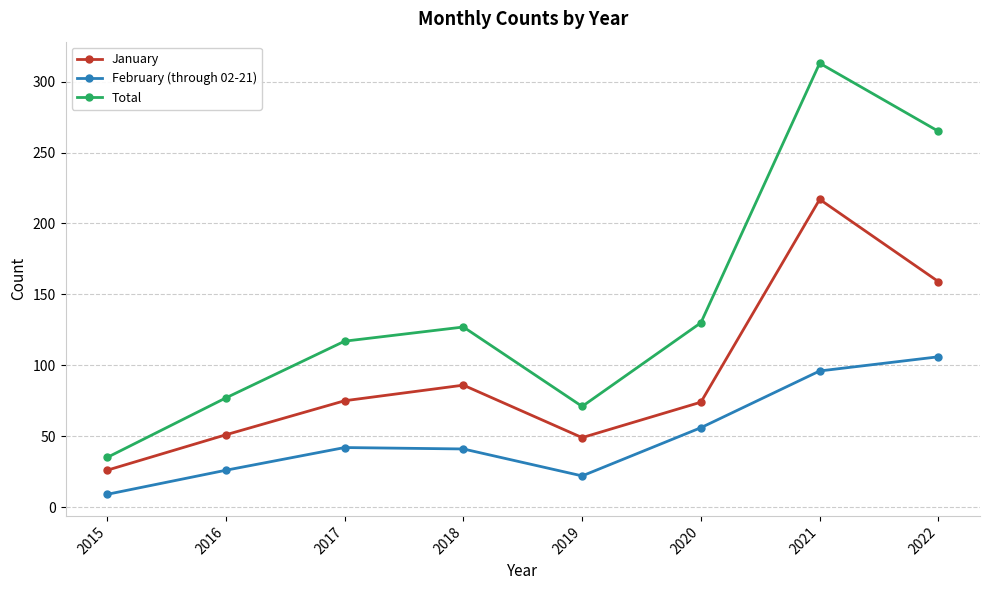

True or false: Total and February (through 02-21) intersect in this chart.

False